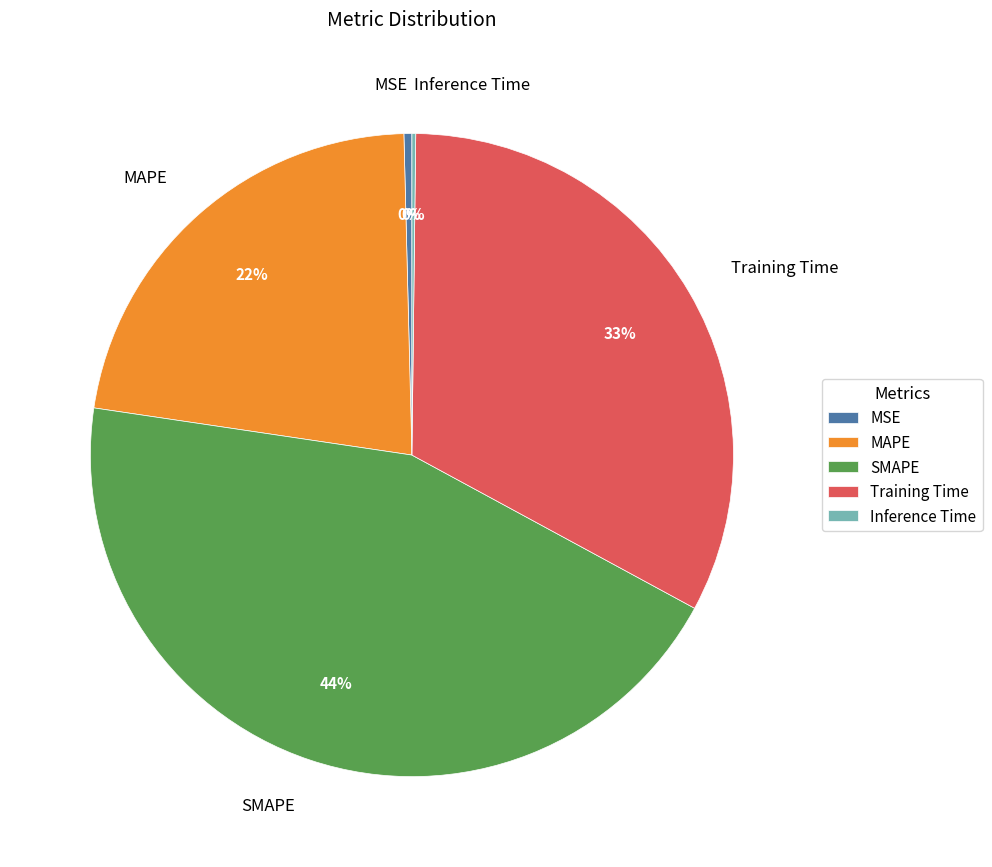

To the nearest percent, what is the difference between the largest and smallest slice percentages?

44%